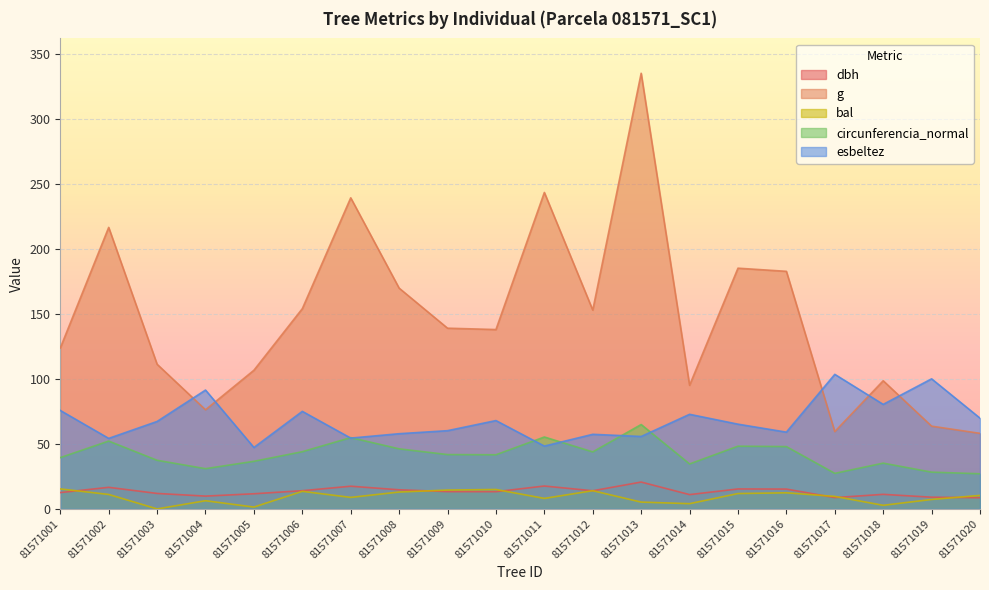

What is the average value of the circunferencia_normal series?

41.9